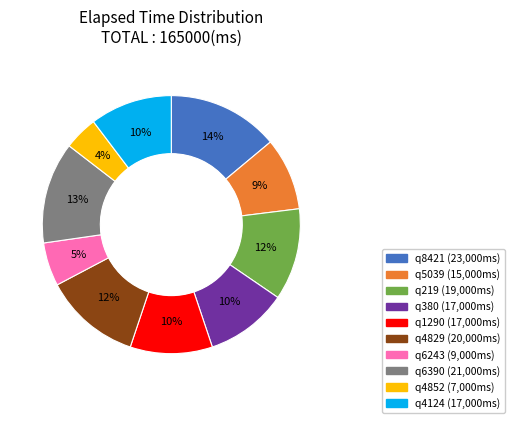

How many slices are in this pie chart?

10